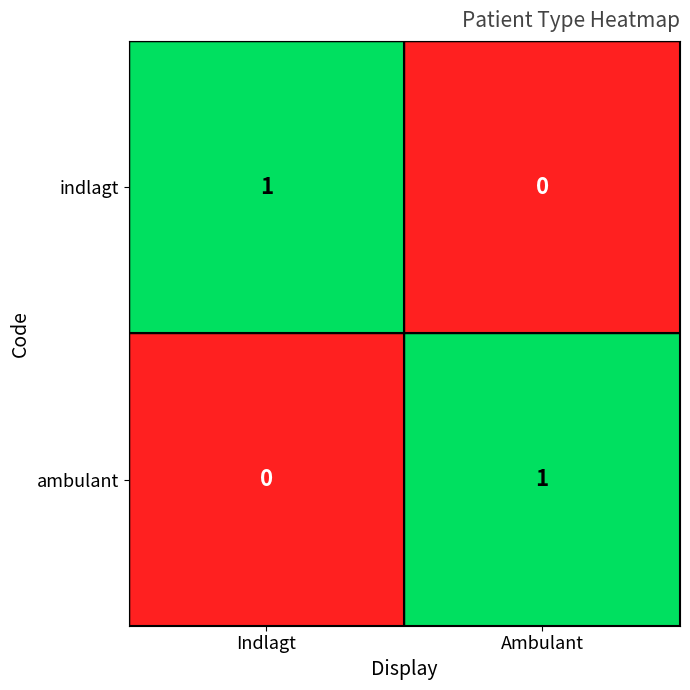

Where is indlagt nearest to the value 0?

Ambulant